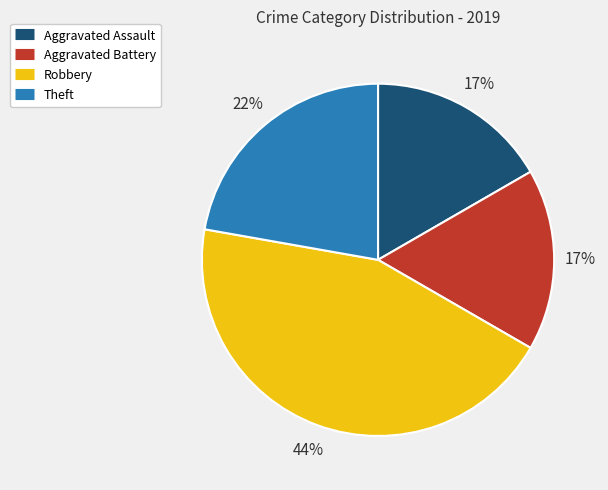

Does Theft represent more than half of the total?

No